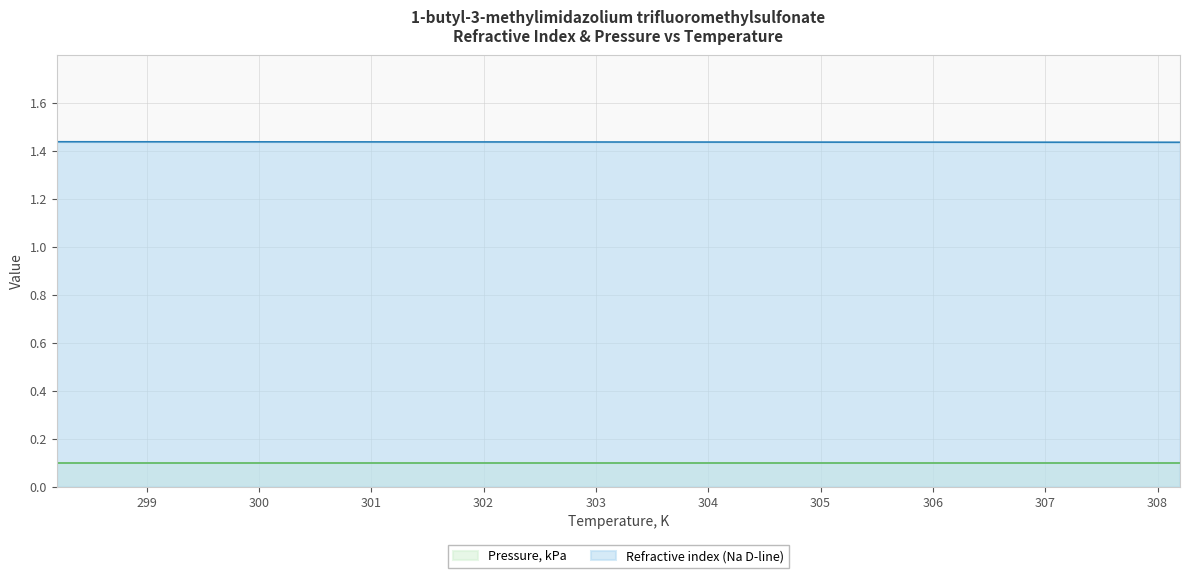

What is the ratio of the value at 305.2 to the value at 302.2?

1.0